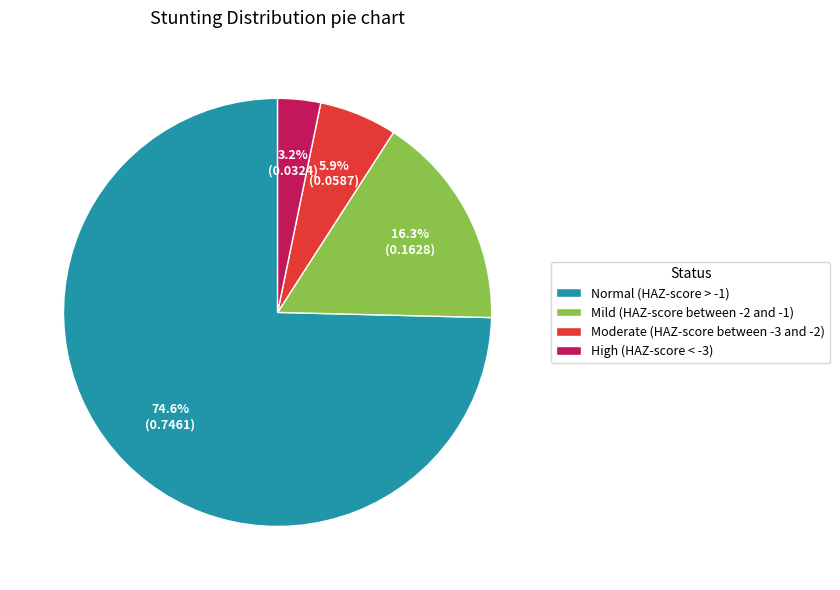

To the nearest percent, what is the difference between the largest and smallest slice percentages?

71%